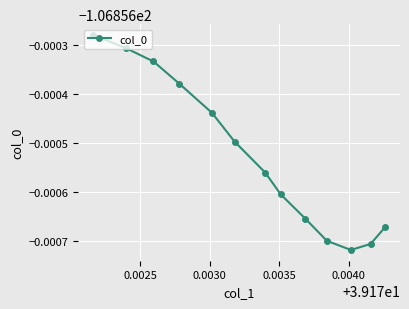

How many interior local valleys (lower than both neighbors) does the data have?

1